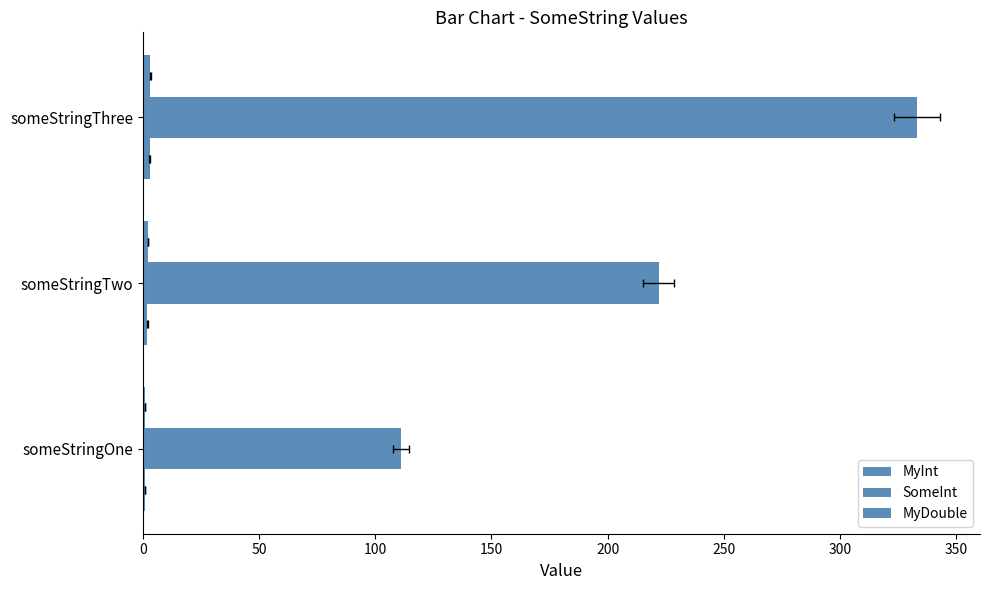

What is the minimum value shown in the chart?

1.0